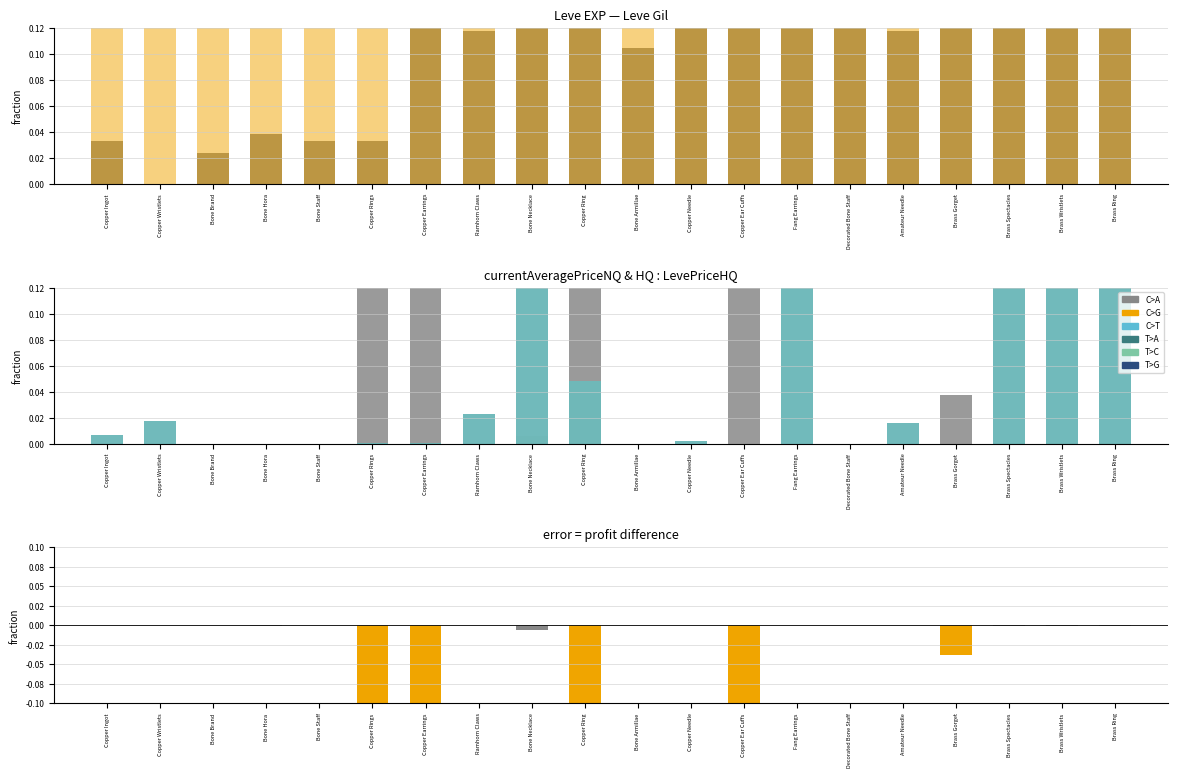

The LevePriceHQ series shows 0.0 at Bone Brand. True or false?

True